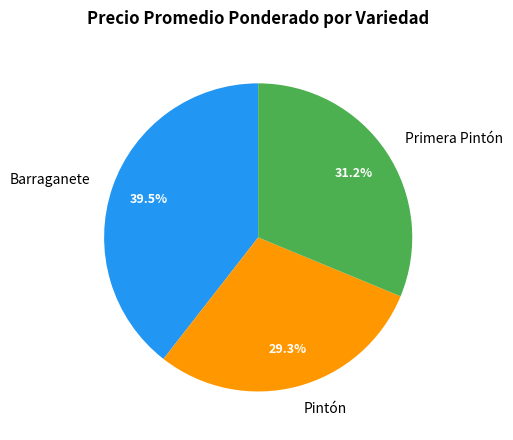

How many segments does this pie chart have?

3